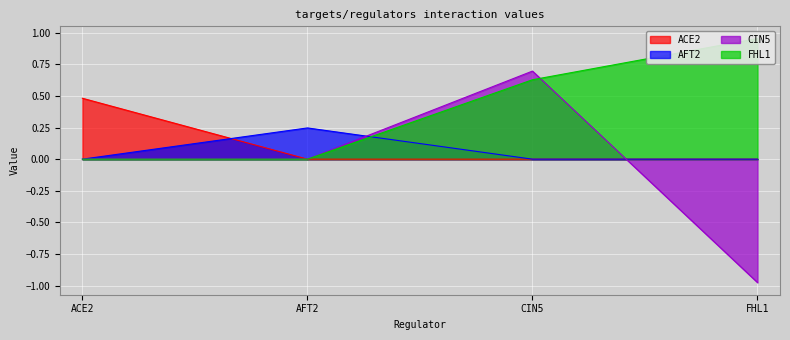

At which category does the chart reach its minimum across all series?

FHL1